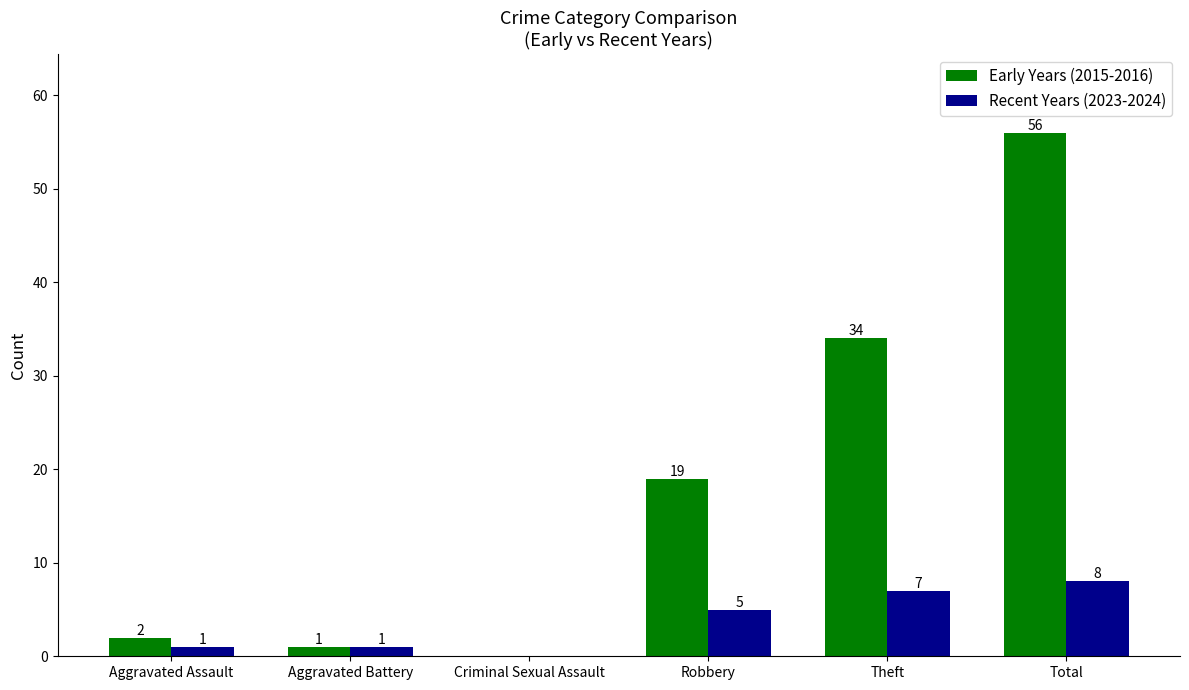

The Recent Years (2023-2024) series shows 1 at Aggravated Battery. True or false?

True